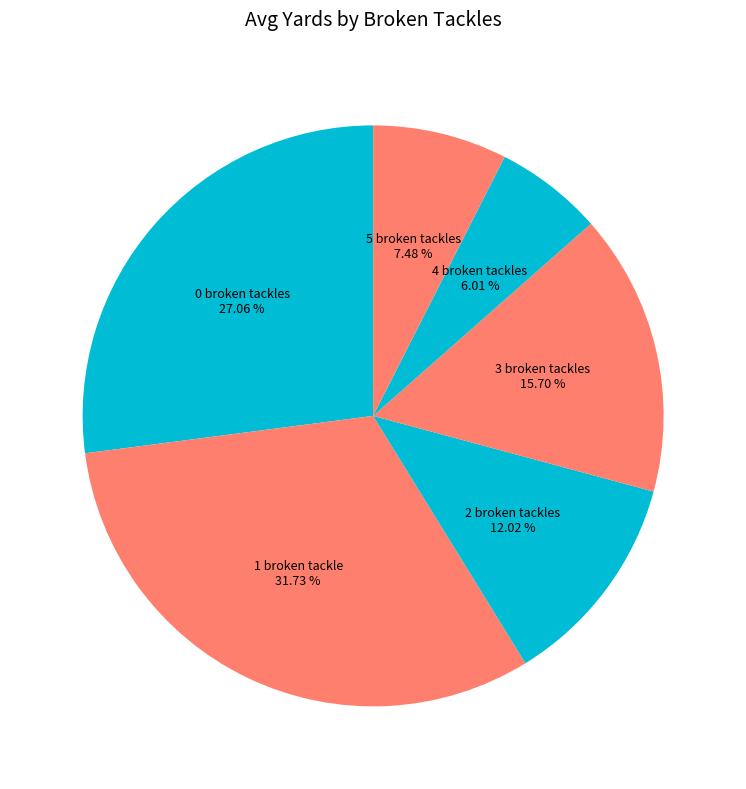

True or false: 3 broken tackles accounts for 28% of the total.

False